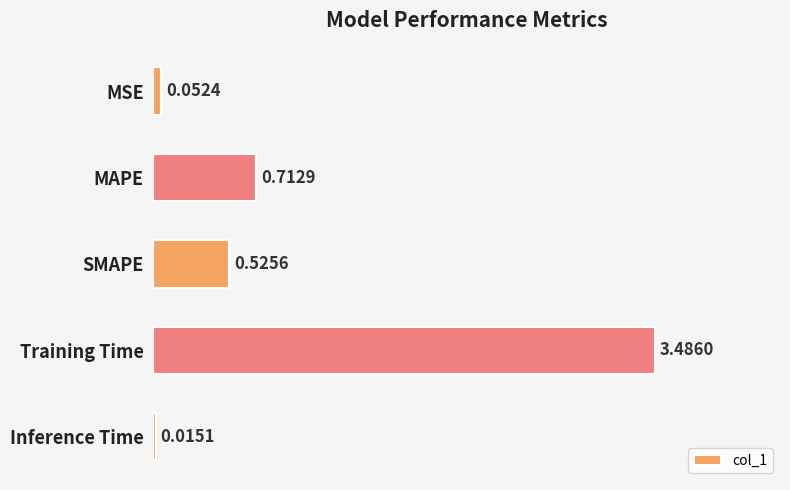

What is the label of the 4th bar from the top?

Training Time